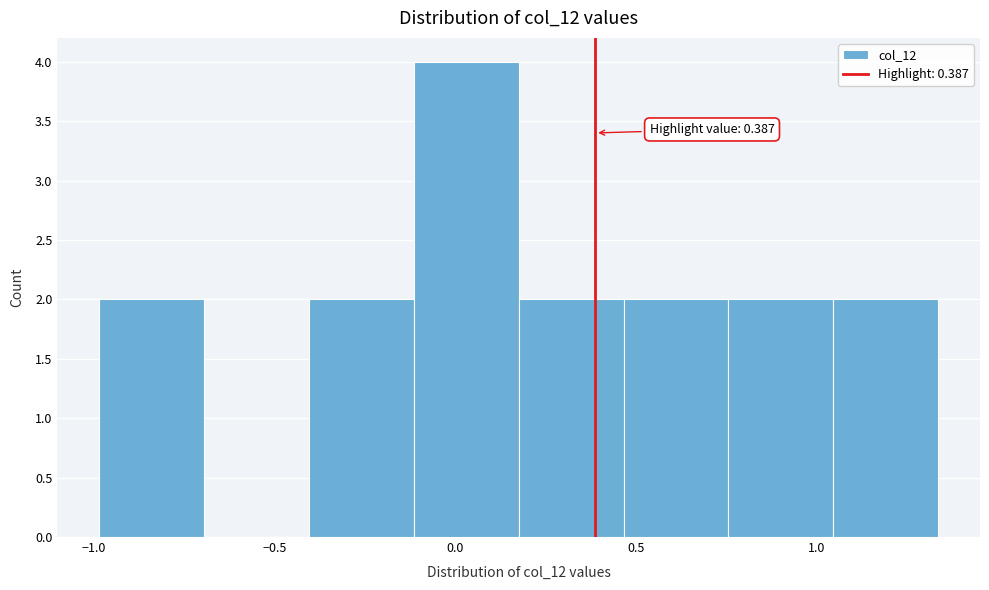

Over which range of the x-axis is the bar tallest?

-0.10 to 0.20